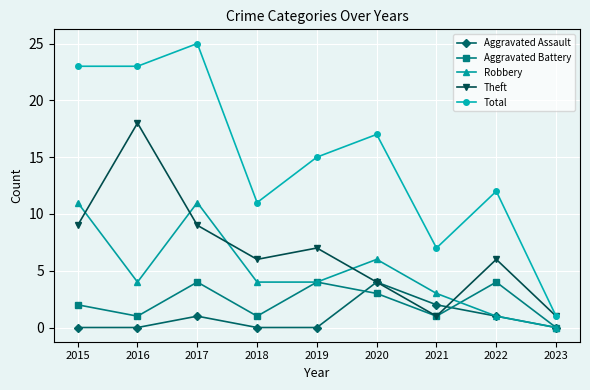

How many interior local valleys does the Aggravated Battery series have?

3